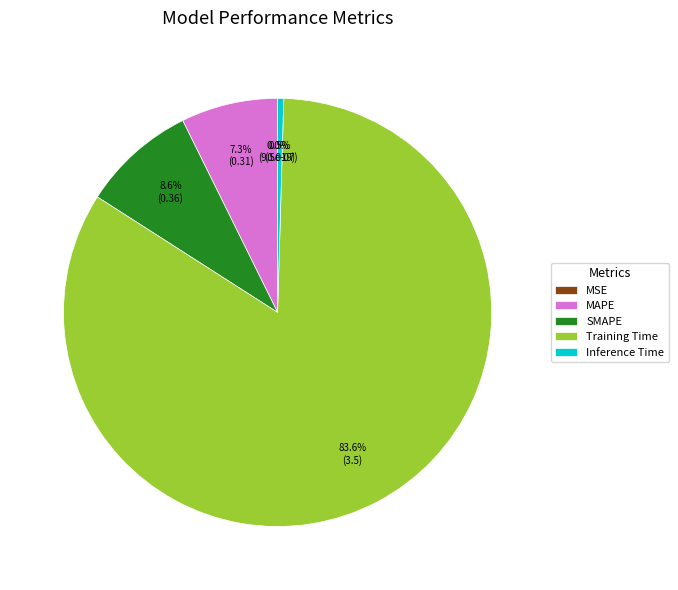

What percentage is NOT represented by Inference Time?

99.5%